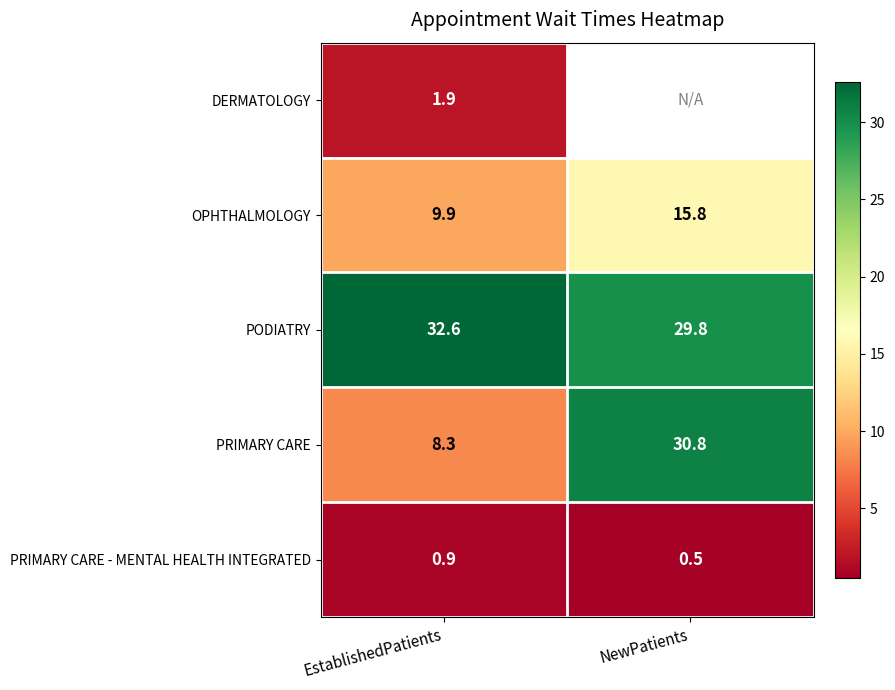

At how many categories does at least one series exceed 5?

2